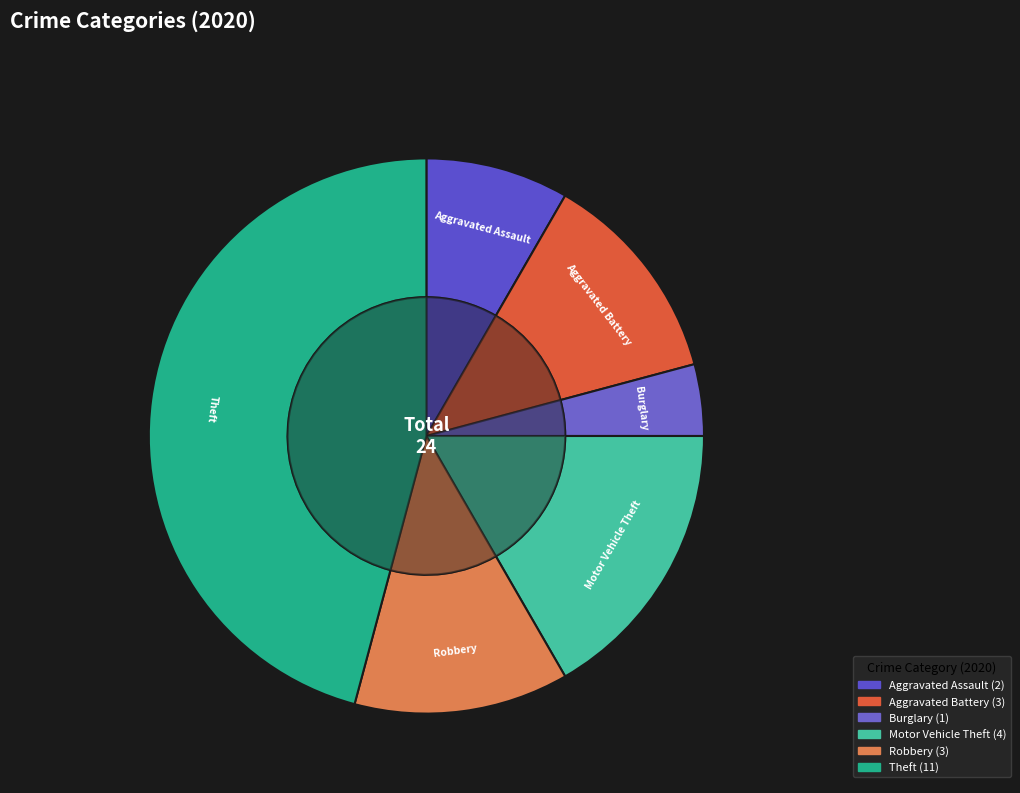

What portion of the pie excludes Criminal Sexual Assault?

100.0%